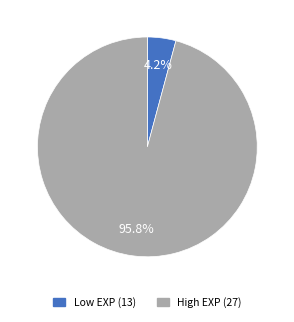

How many segments does this pie chart have?

2